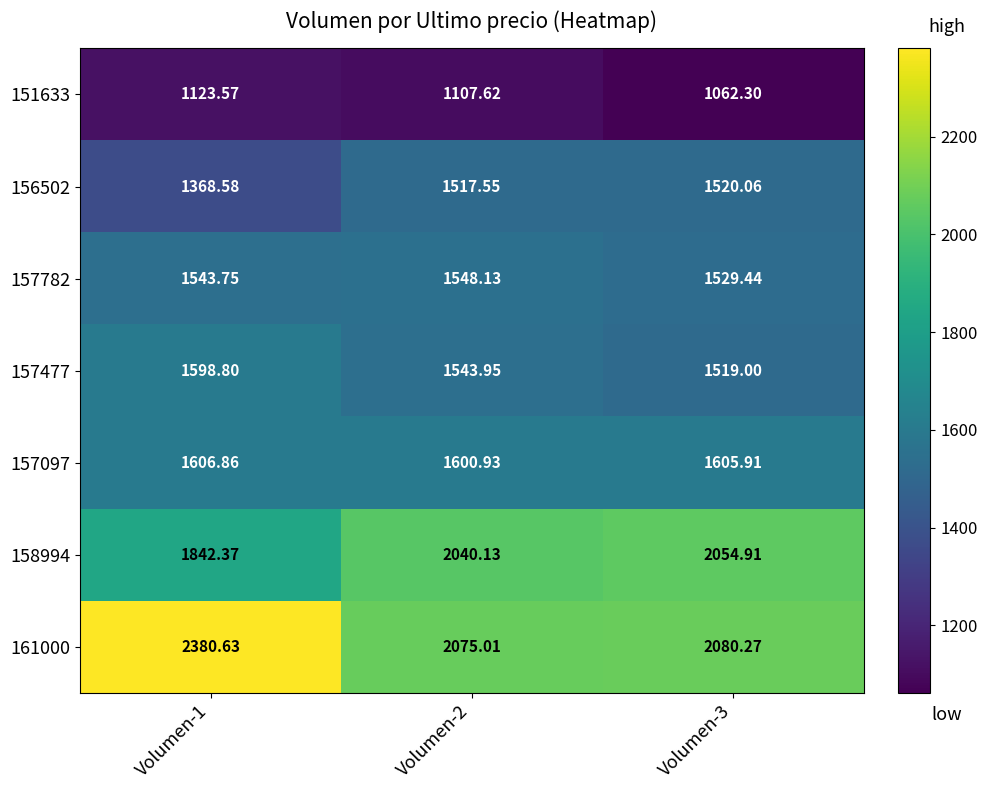

What is the spread (max minus min) of values at Volumen-1?

1257.1